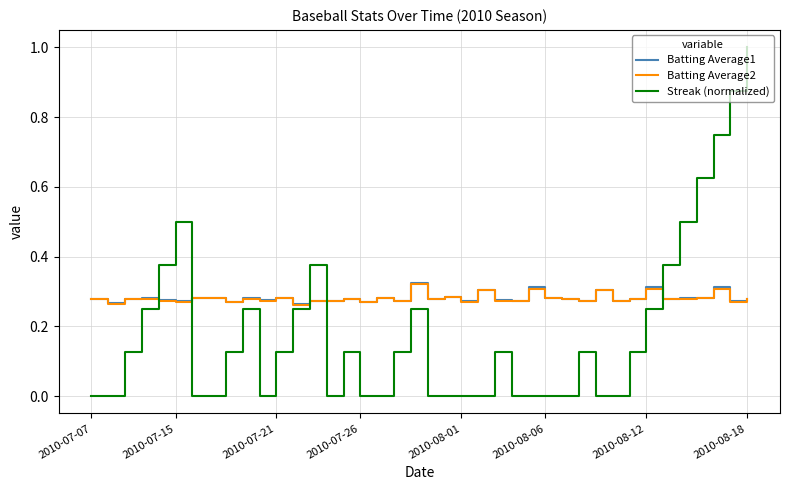

Which series has the widest spread of values?

Streak (normalized)